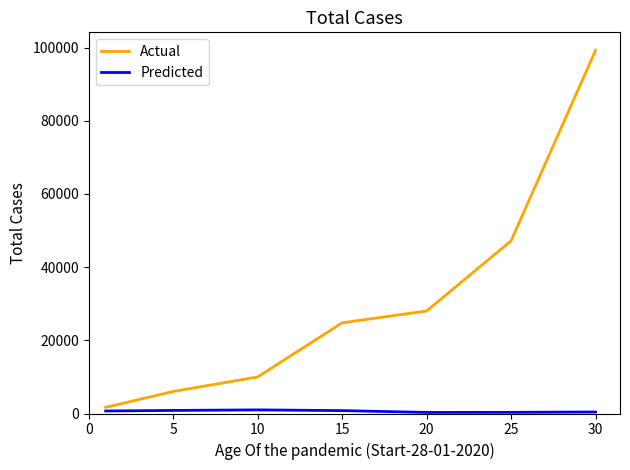

Which series has the largest total across all categories?

Actual